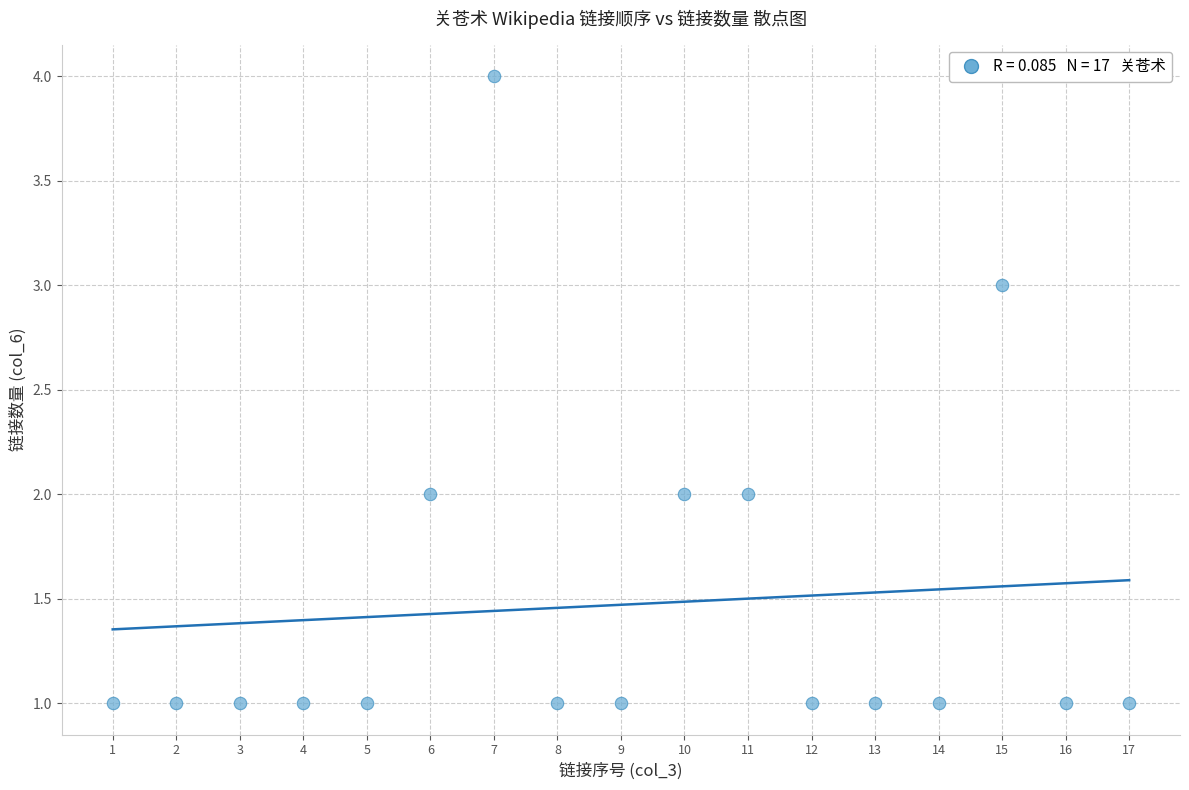

What is the range of X values (max minus min)?

16